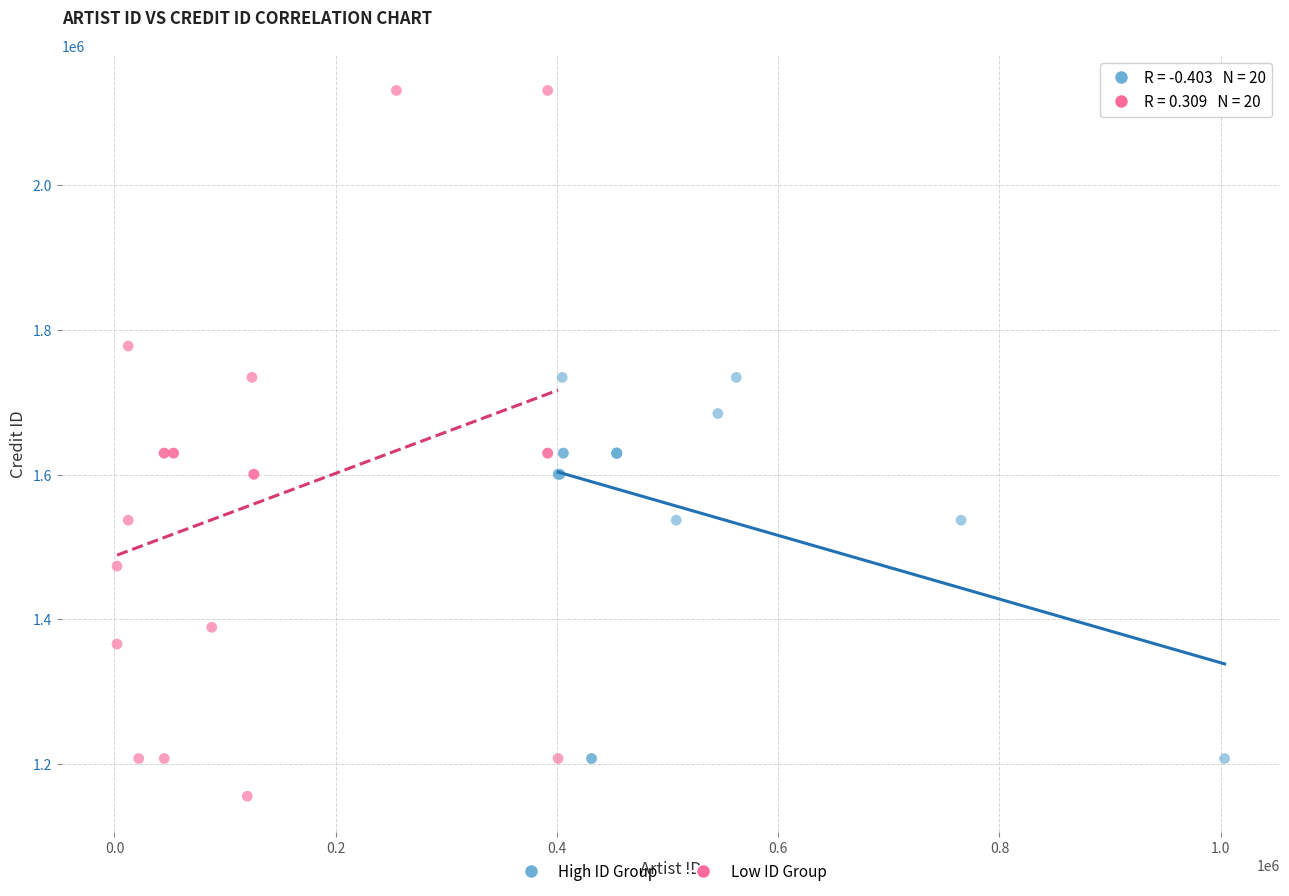

What are all the series names shown in the legend?

High ID Group, Low ID Group